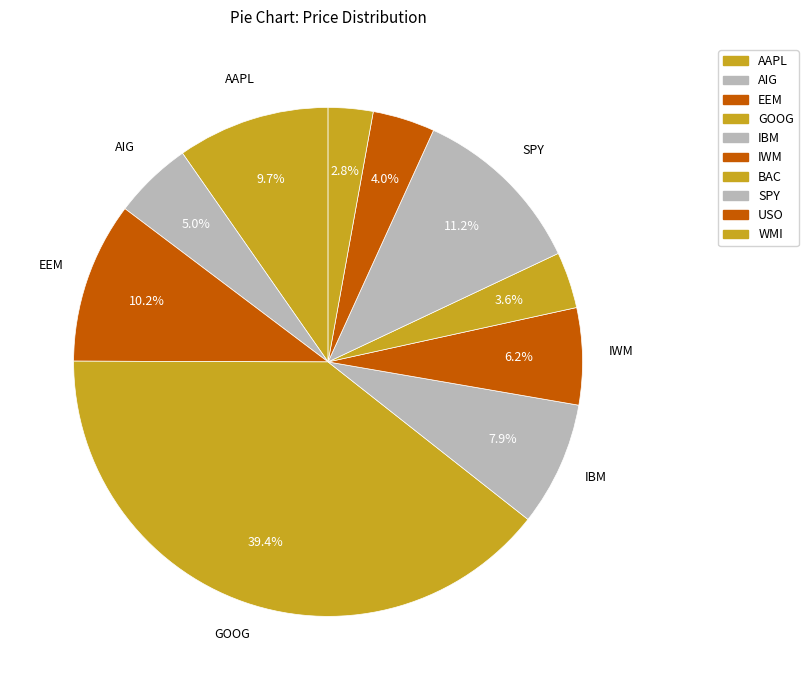

To the nearest percent, what percentage of the pie is GOOG?

39%